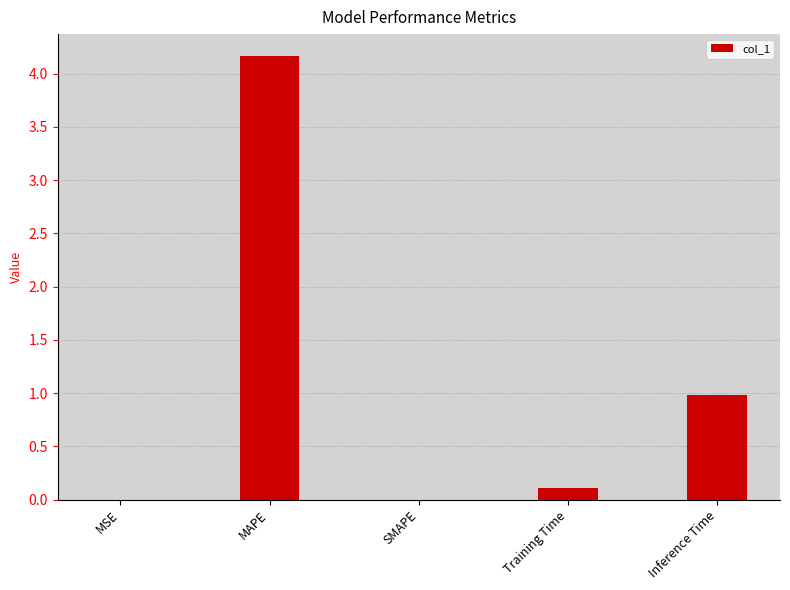

What is the sum of the values at SMAPE and Inference Time?

1.0